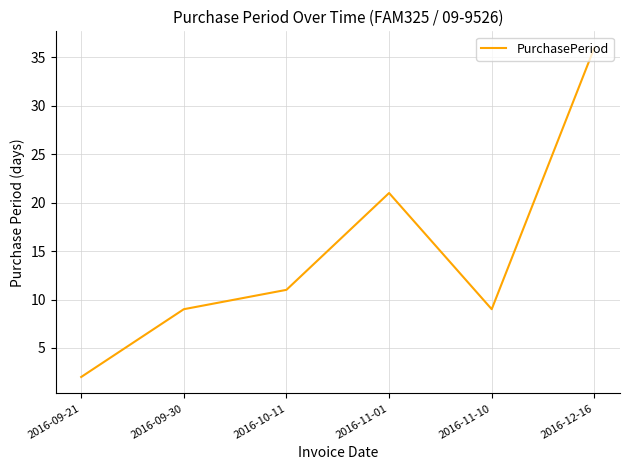

Which category has the lowest value across all series?

2016-09-21